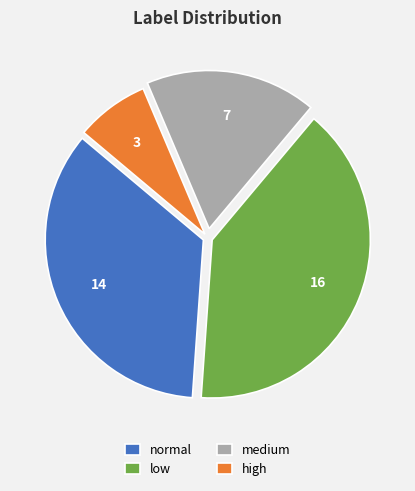

Does low represent more than half of the total?

No